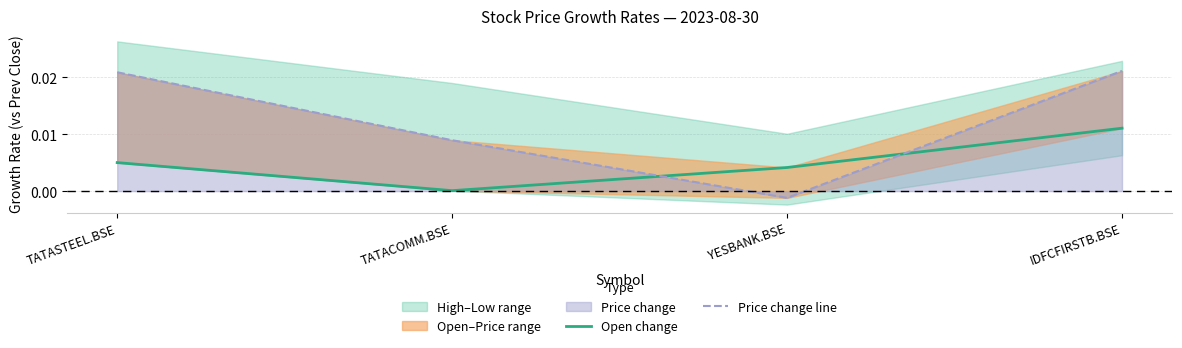

At which label does Price change line reach its minimum?

YESBANK.BSE